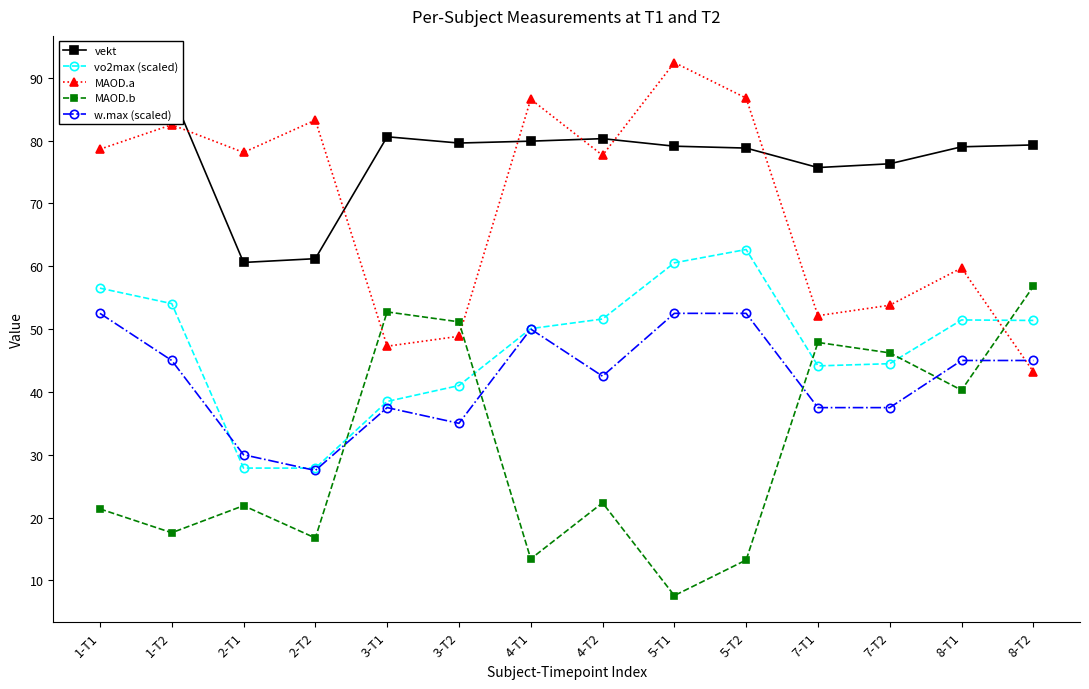

Count the number of categories in the chart.

14